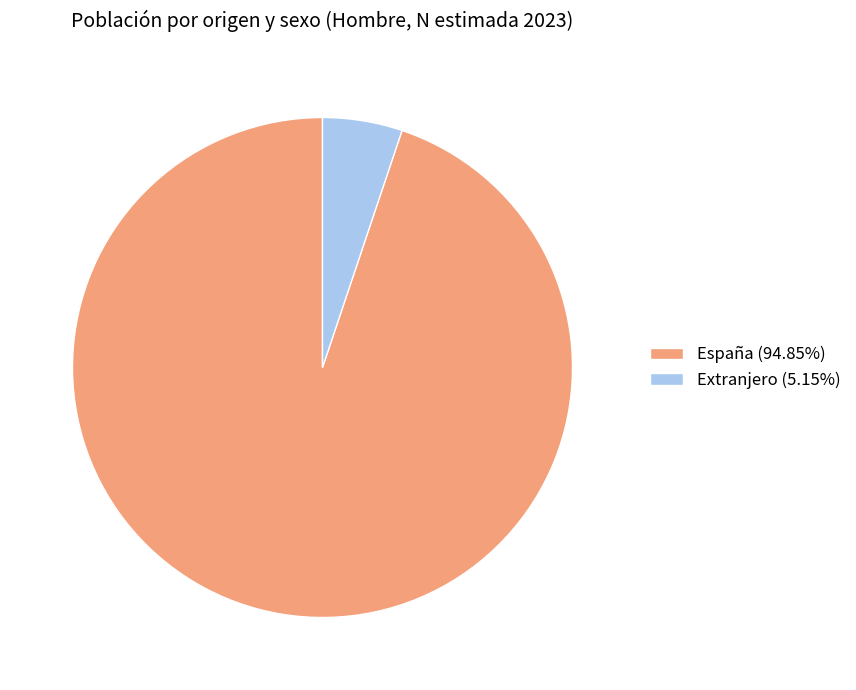

Approximately how many times larger is the value at España (94.85%) compared to Extranjero (5.15%)?

18.4